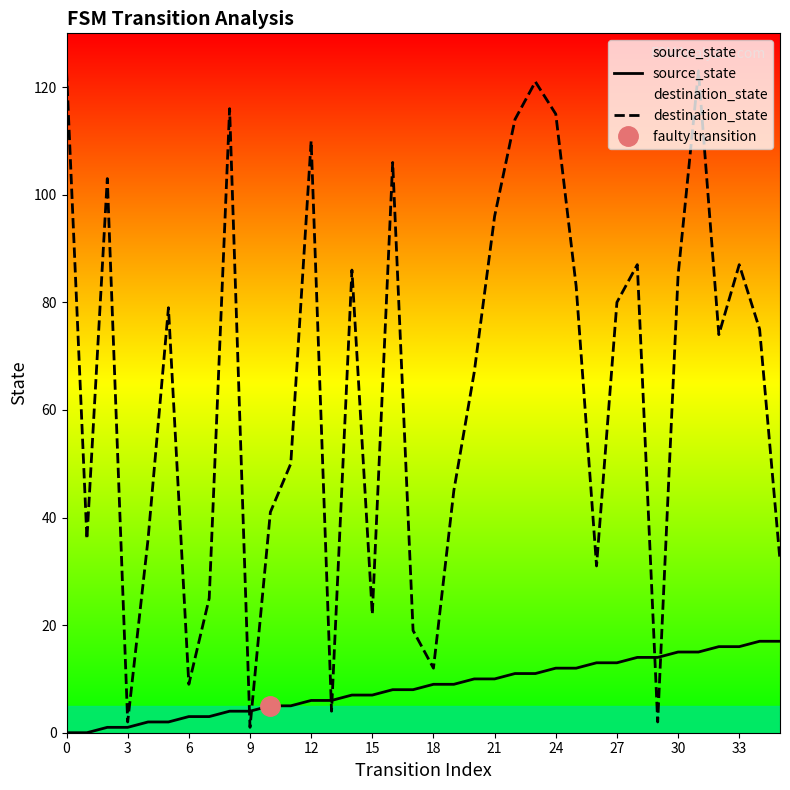

Which series has the largest total across all categories?

destination_state